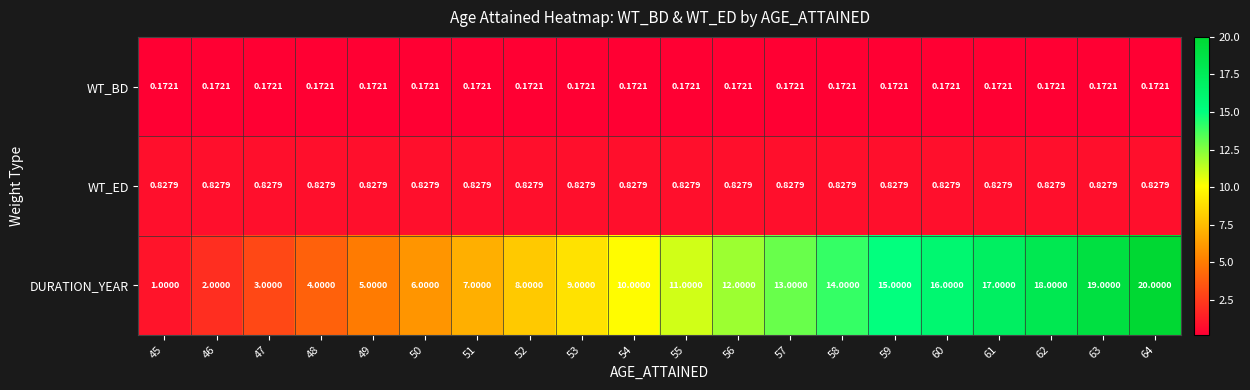

Which series changed the most between 50 and 62?

DURATION_YEAR